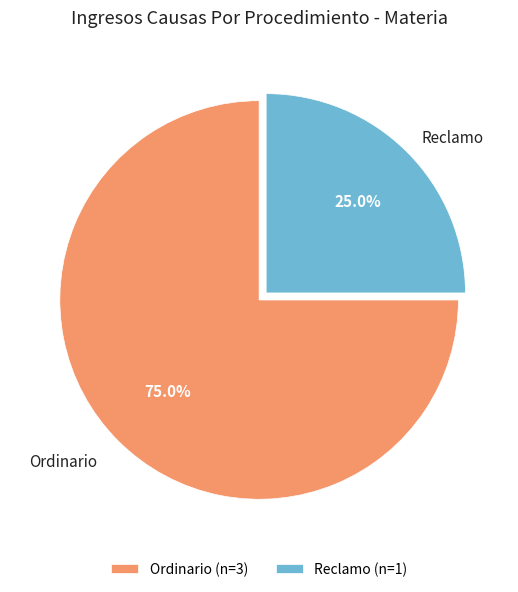

To the nearest percent, what is the difference between the Reclamo and Ordinario slice percentages?

50%